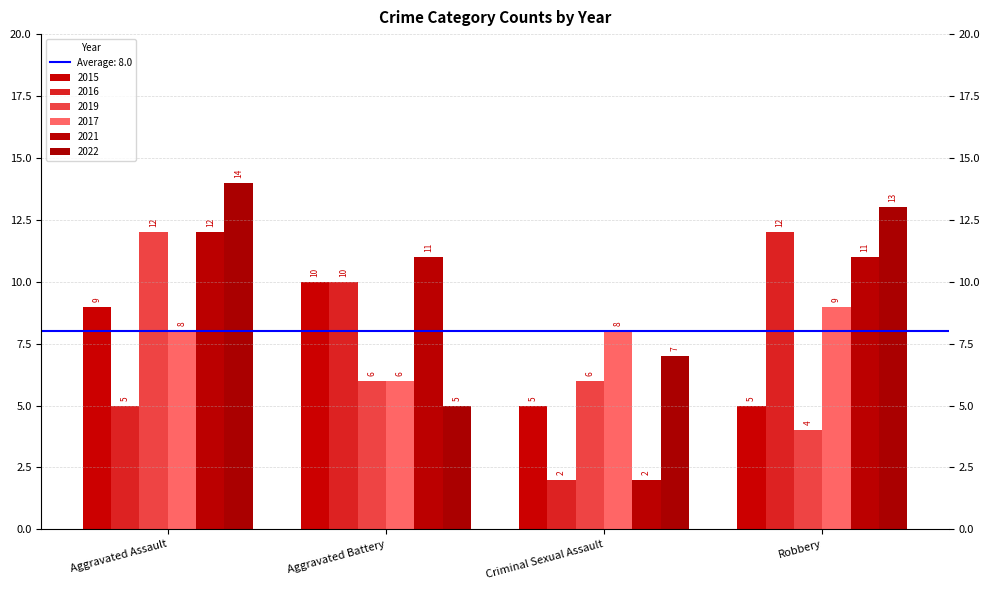

How many 2016 values are between 5 and 12?

3